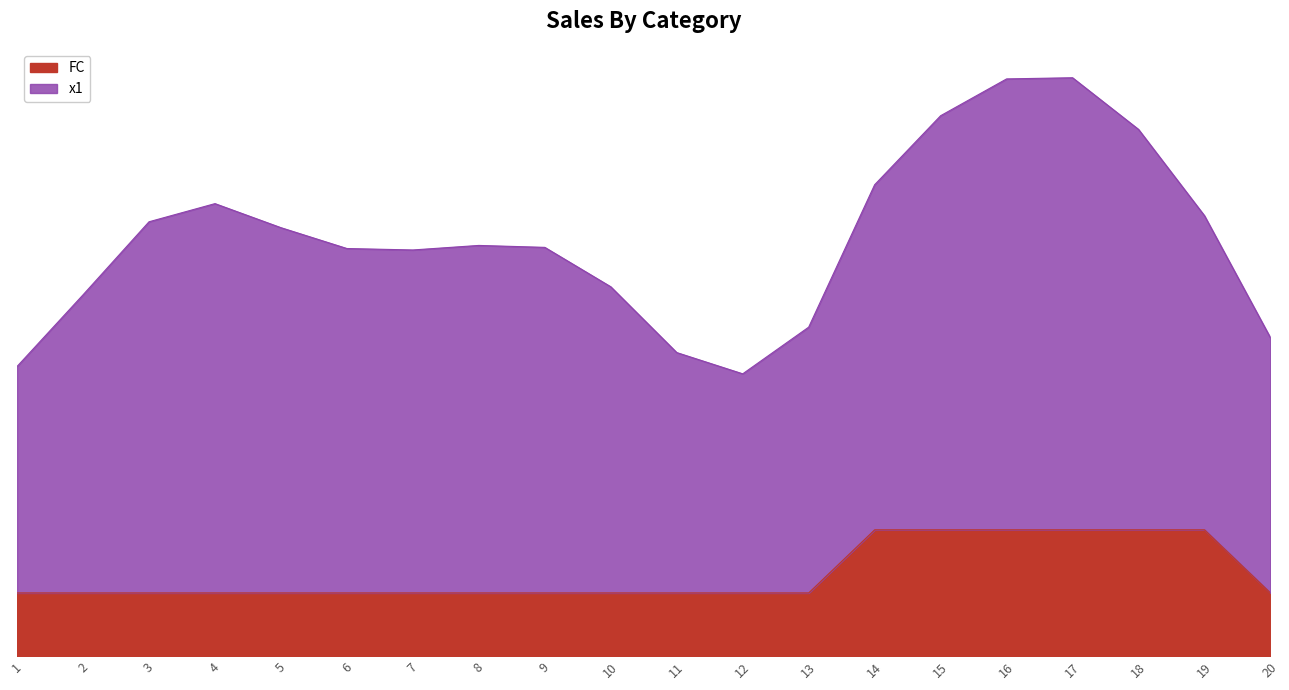

Which series has the widest spread of values?

x1